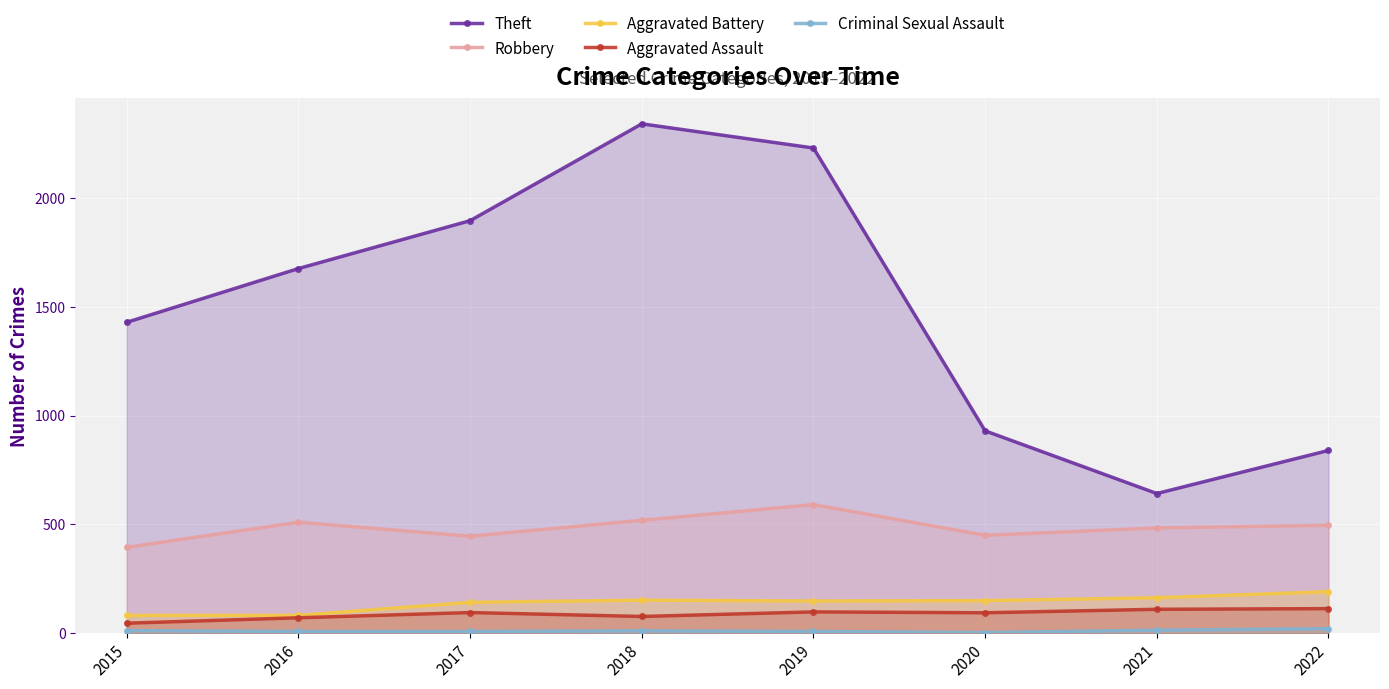

What is the minimum value for Aggravated Assault?

46